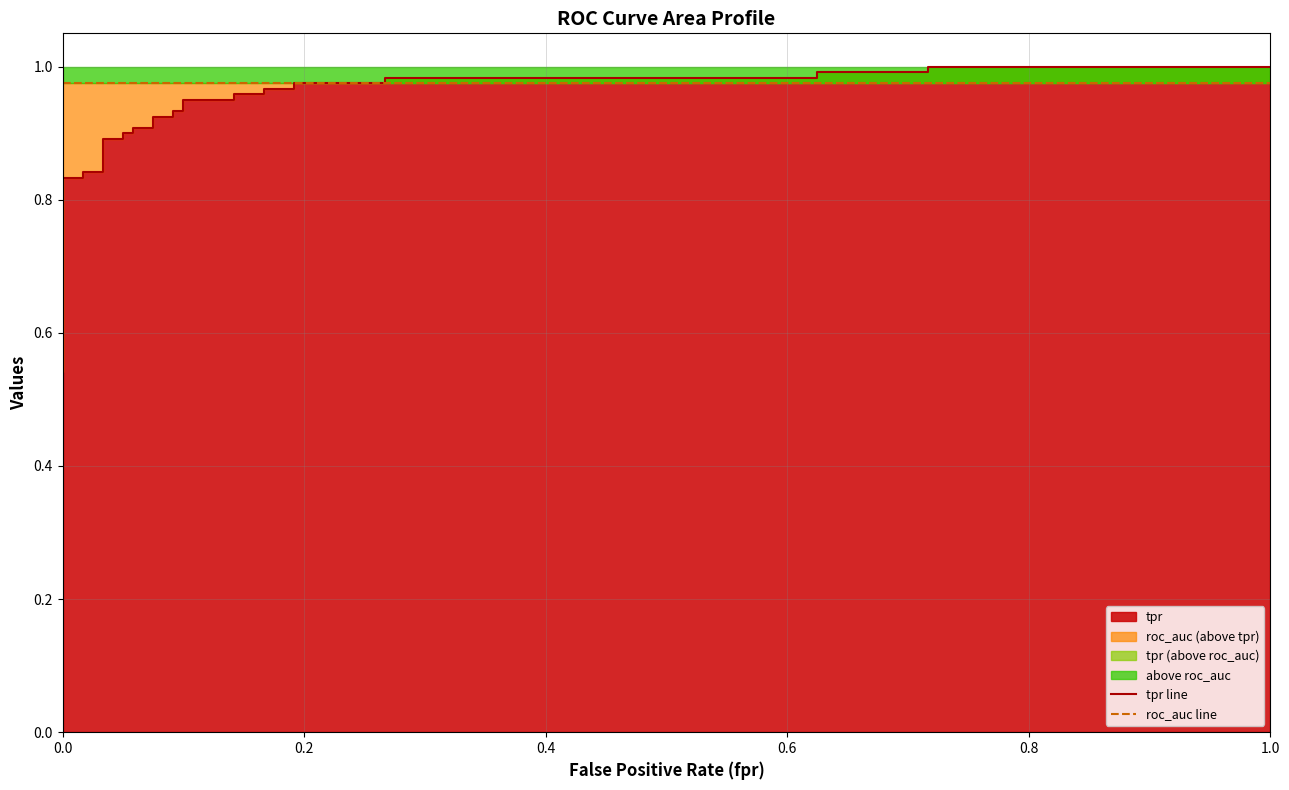

Which series has the widest spread of values?

tpr line